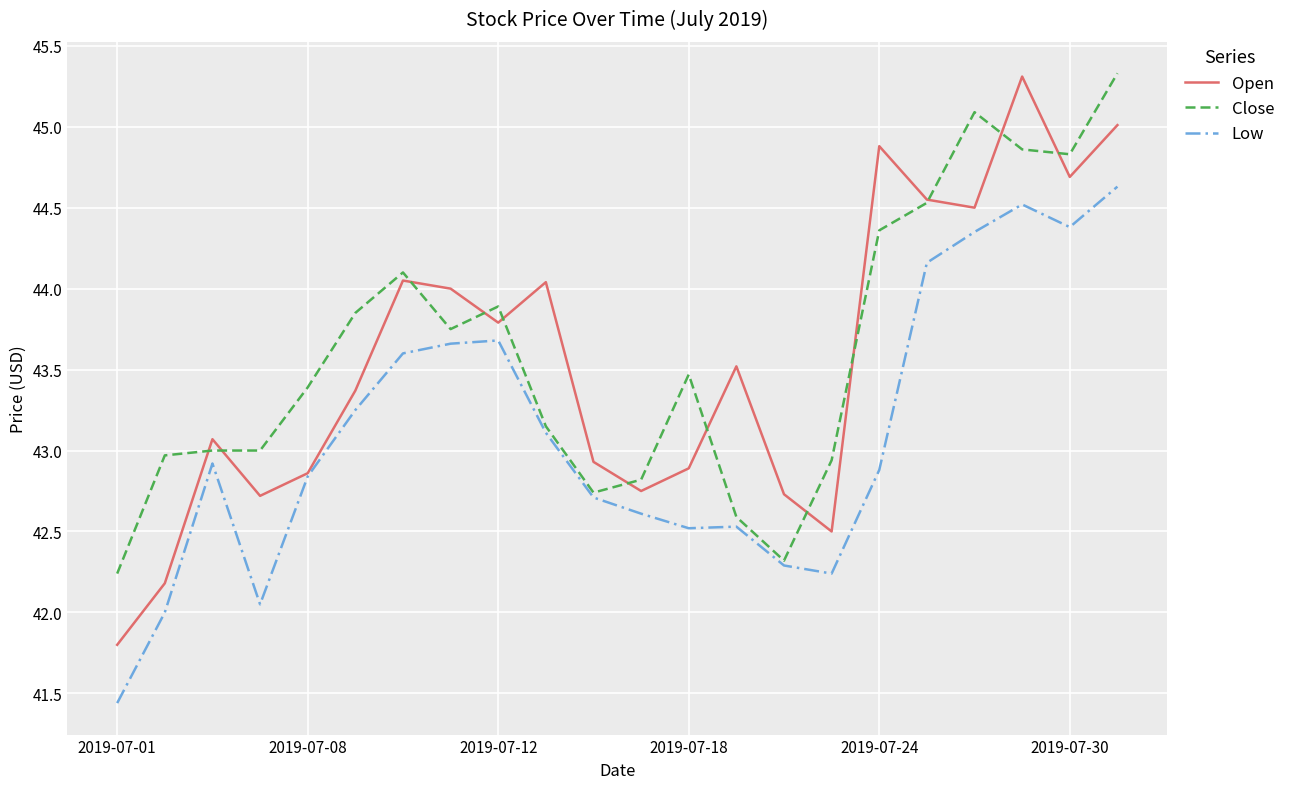

Count the number of data series in this chart.

3